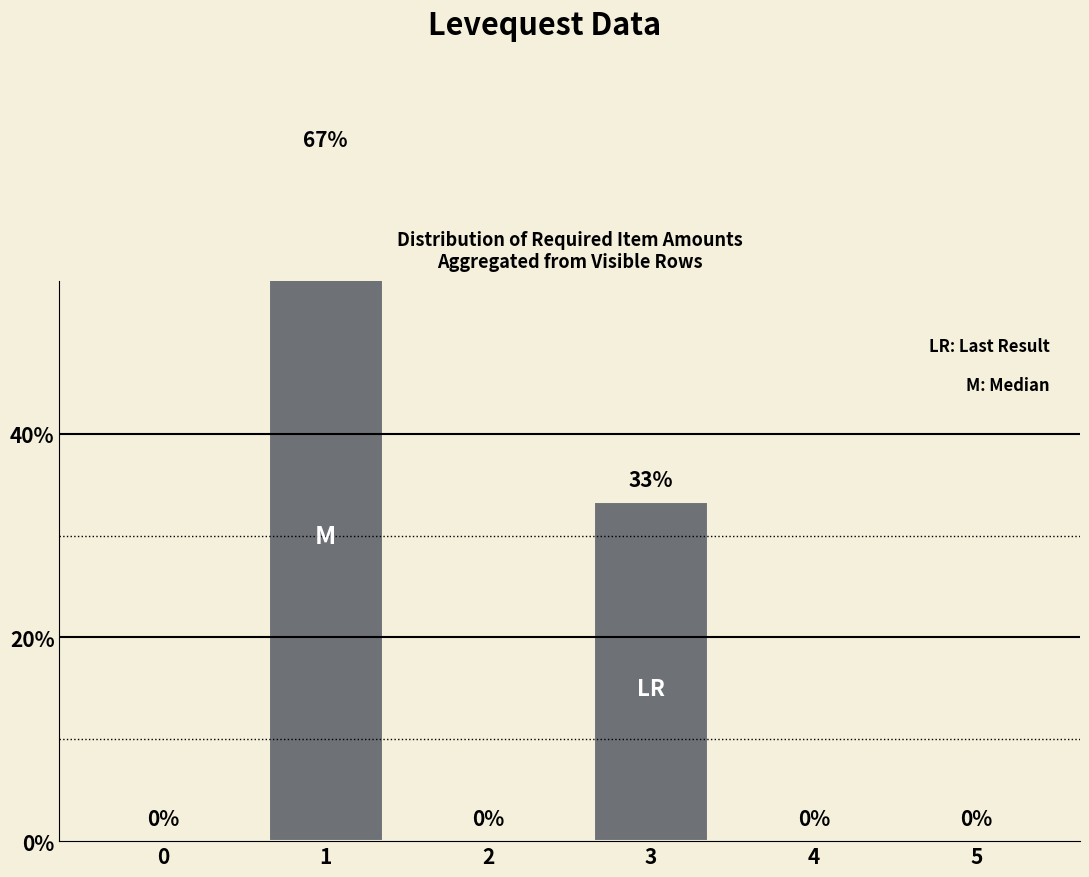

Rank the categories by value from lowest to highest.

0, 2, 4, 5, 3, 1